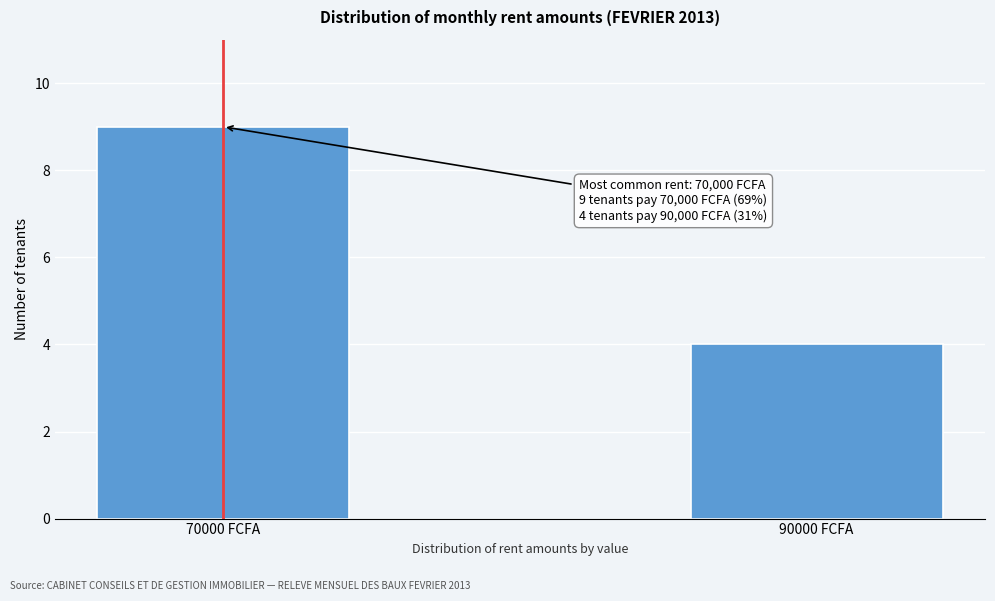

Reading left to right, transcribe all the data shown in this chart.

9	4